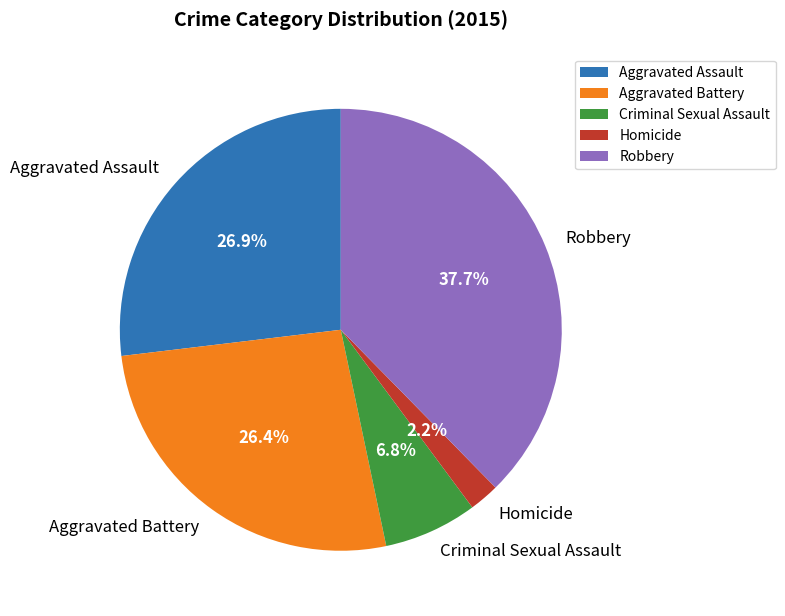

What percentage is the Criminal Sexual Assault slice, to the nearest percent?

7%